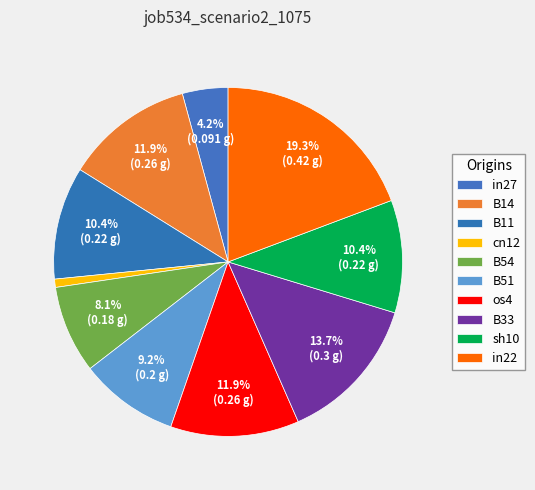

How many segments does this pie chart have?

10